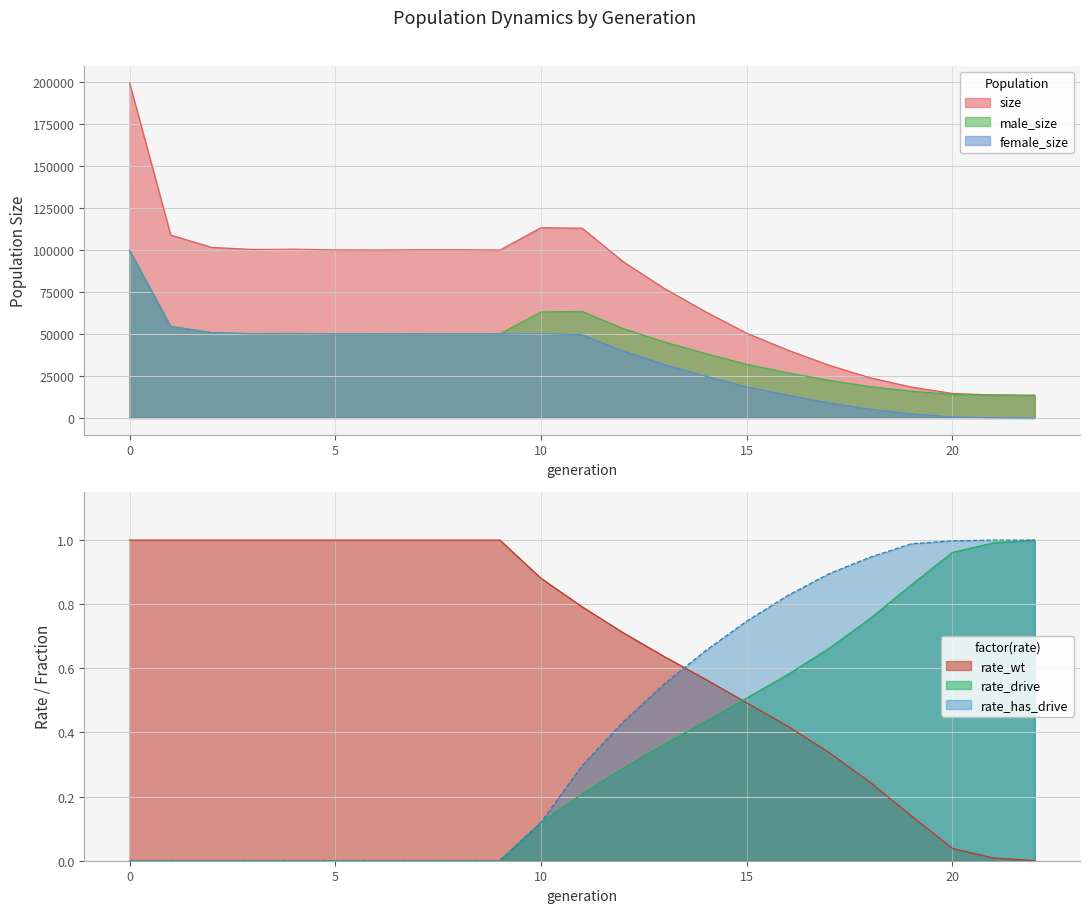

Is the value of rate_has_drive at 3 greater than the value of female_size at 22?

No